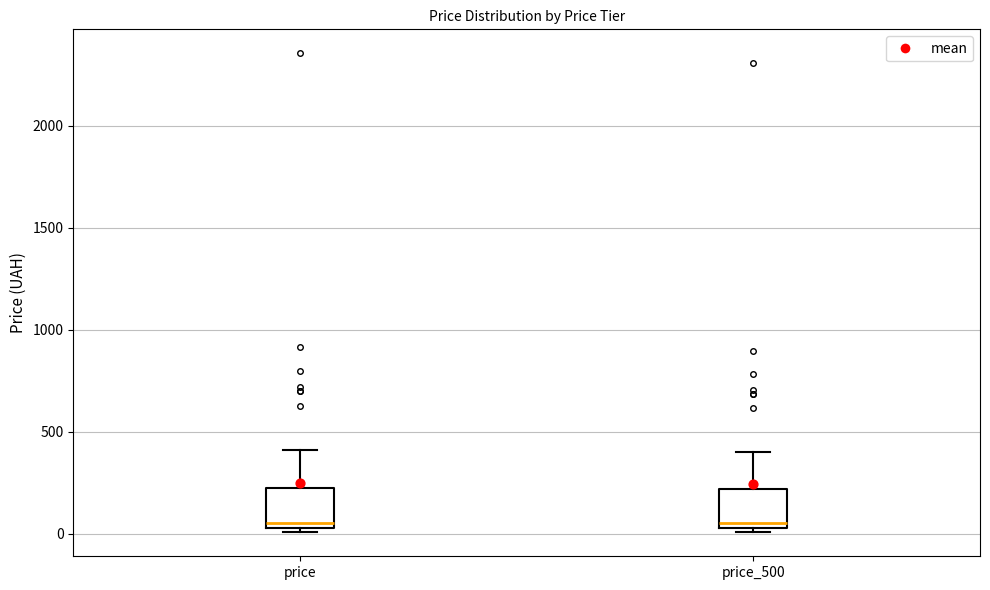

Reading left to right, read every box against the y-axis: the position of its median line, the range the box covers, and the ends of its whiskers. The values are not printed on the chart, so give them approximately, as read against the axis.

price: median 50 (just above the box's lower edge), box 50 to 250, whiskers 0 to 400
price_500: median 50 (just above the box's lower edge), box 50 to 200, whiskers 0 to 400